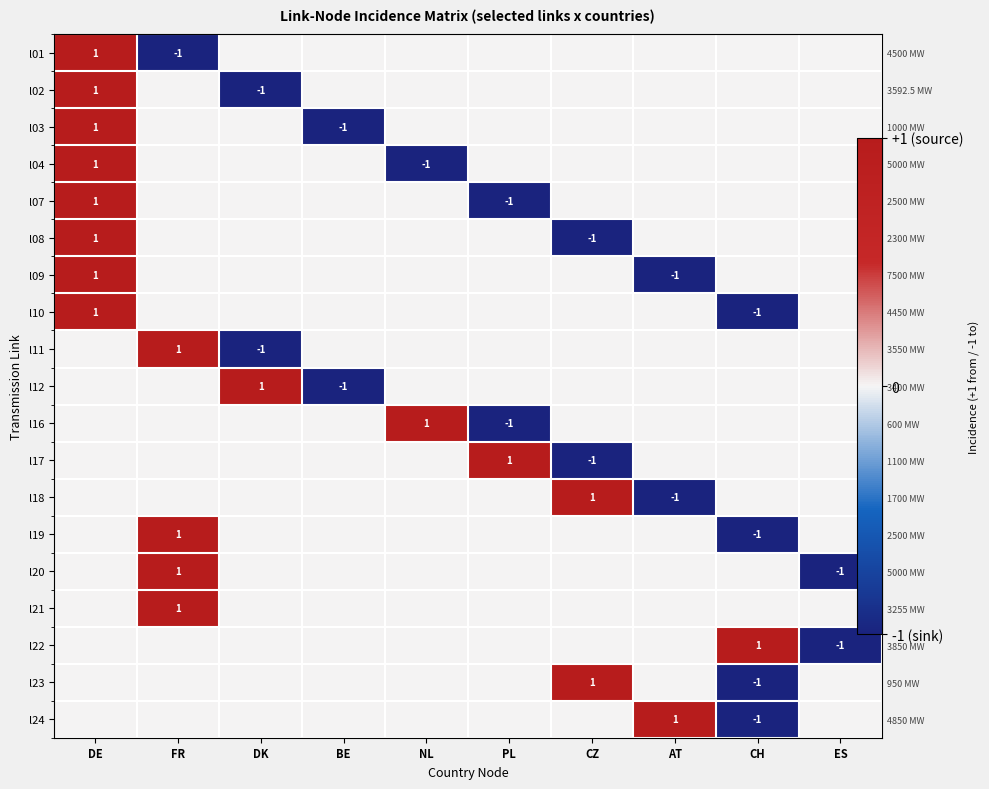

Is the value of l17 at DE greater than the value of l12 at ES?

No